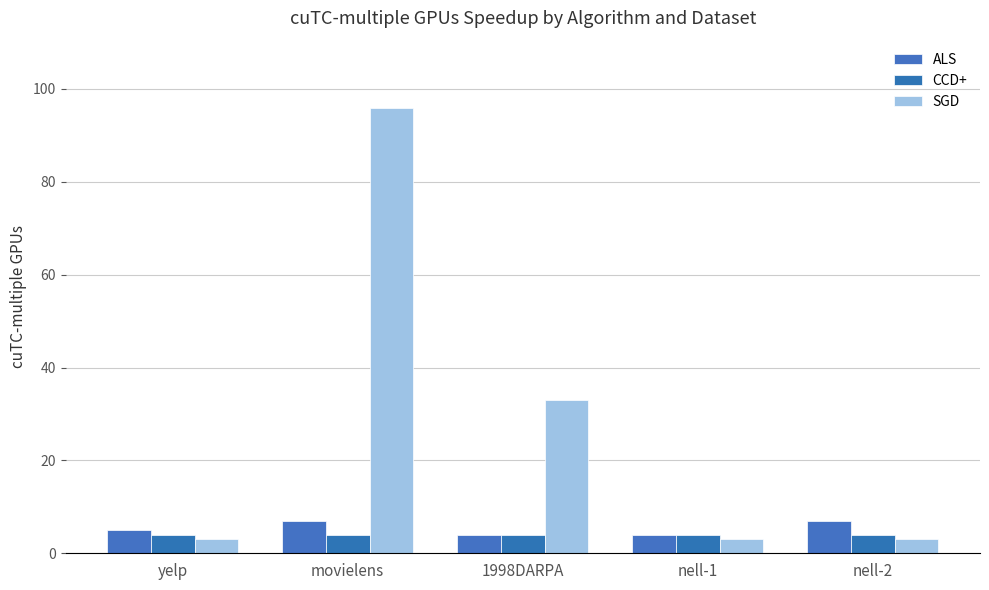

What are all the series names shown in the legend?

ALS, CCD+, SGD